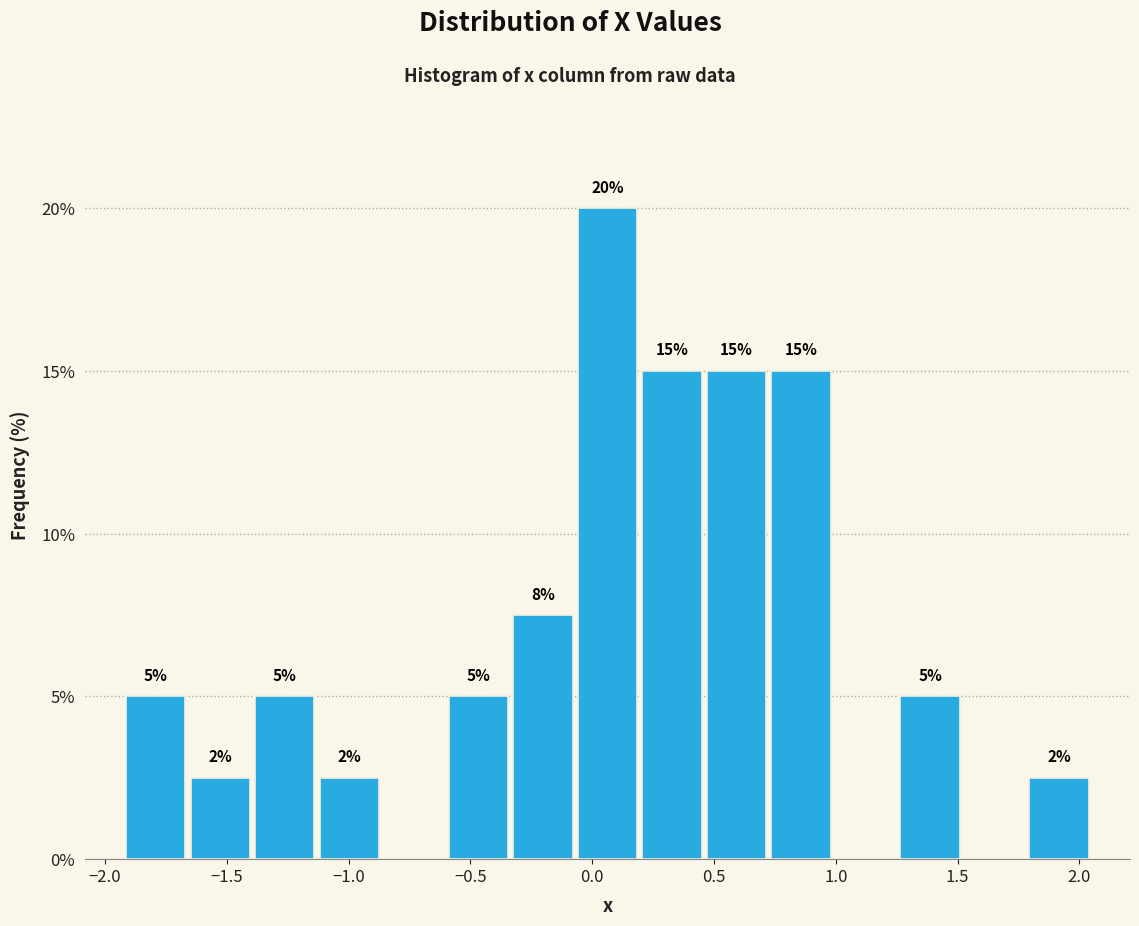

Which range on the x-axis has the tallest bar?

-0.05 to 0.20